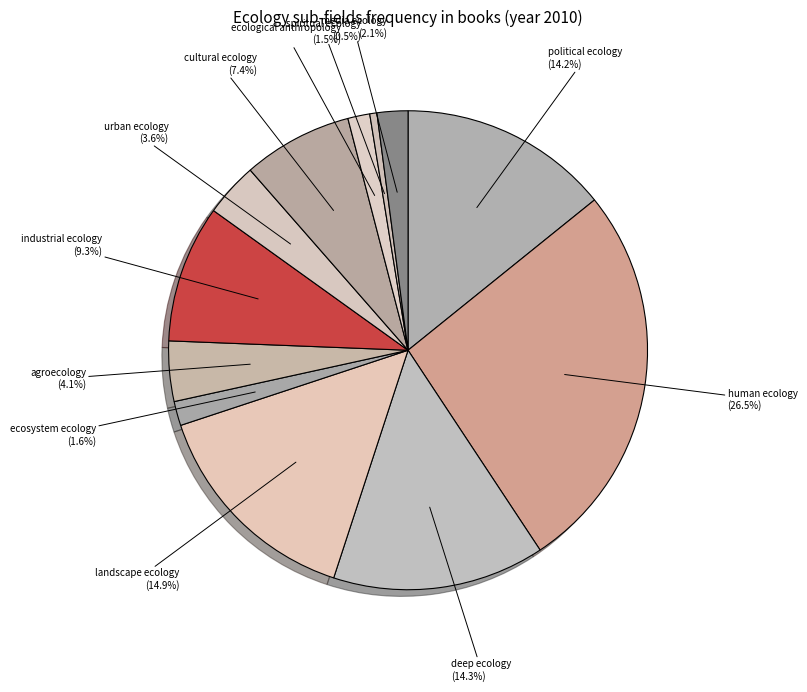

Does deep ecology represent more than half of the total?

No